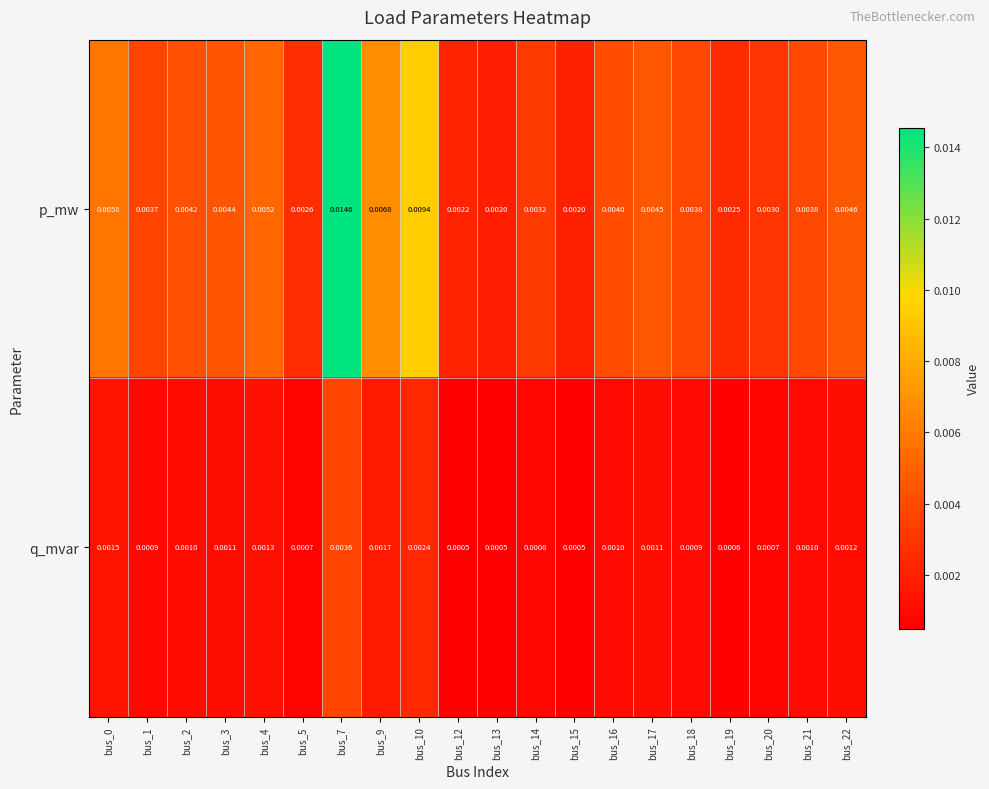

At bus_17, list the series in order from largest to smallest.

p_mw, q_mvar